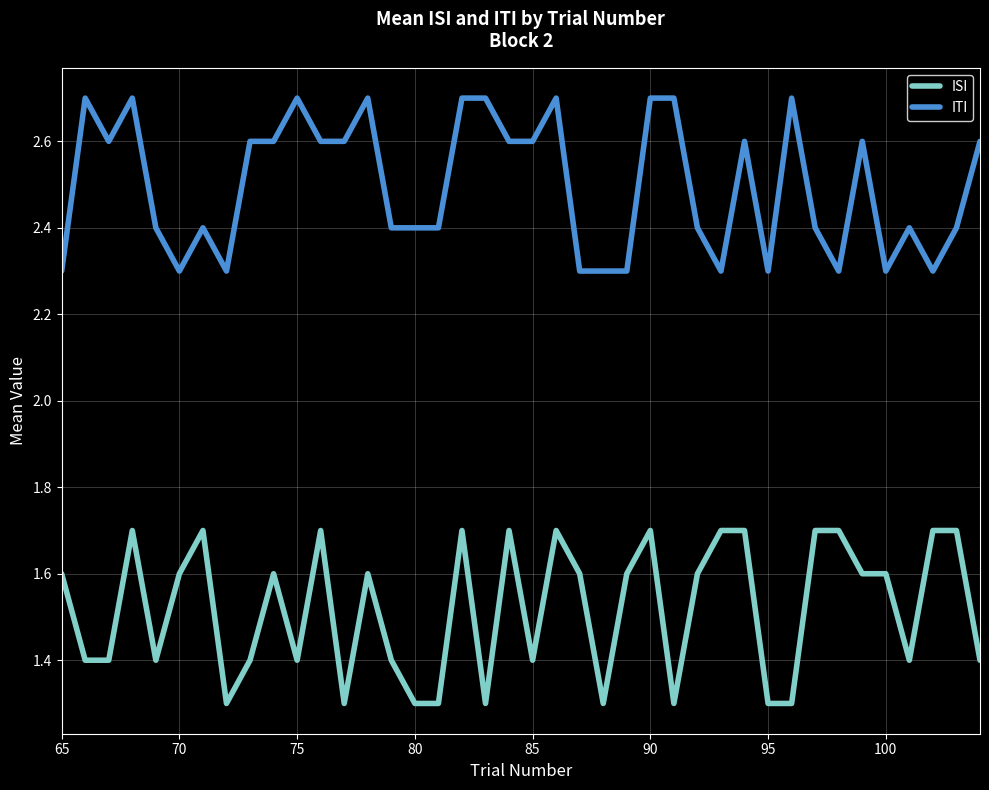

At how many categories does at least one series exceed 1?

40